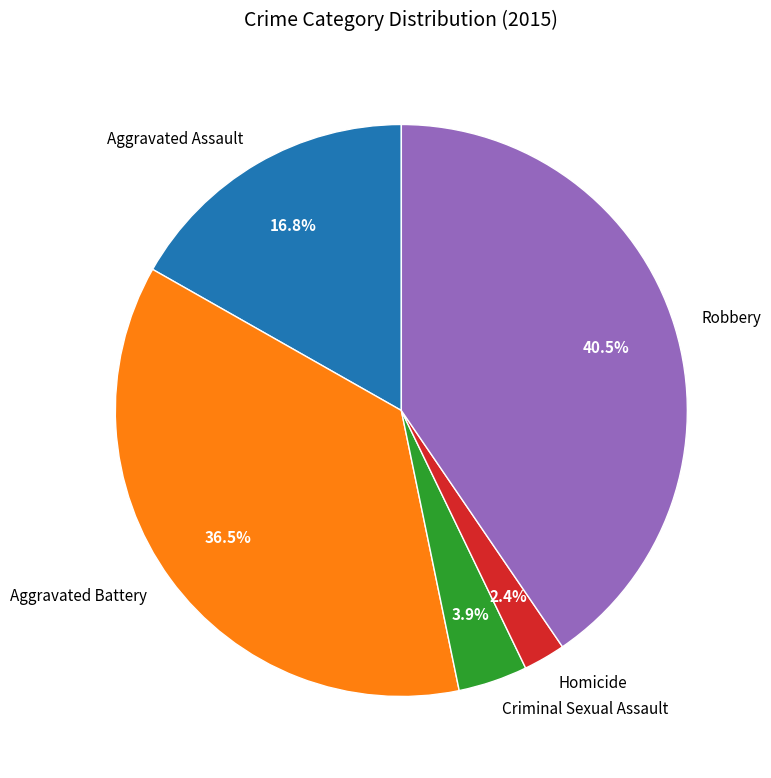

Does Robbery represent more than half of the total?

No